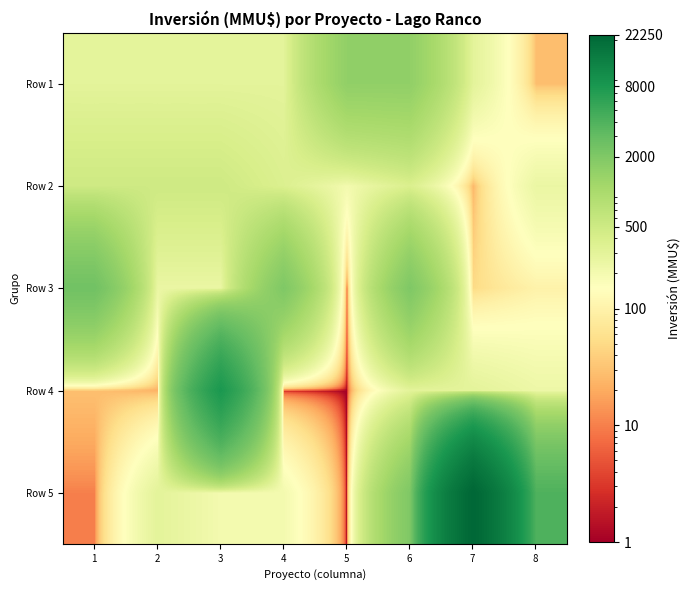

What is the greatest value displayed?

22250